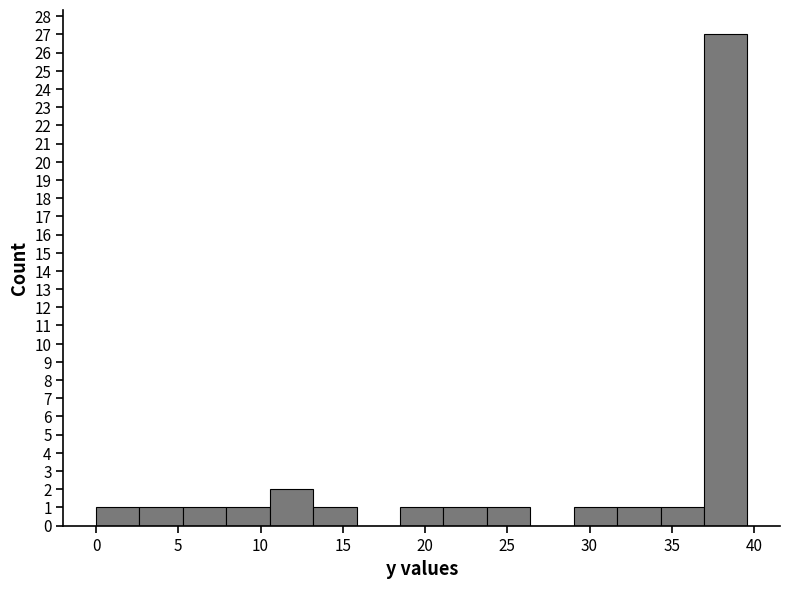

Over which range of the x-axis is the bar tallest?

37.0 to 39.5